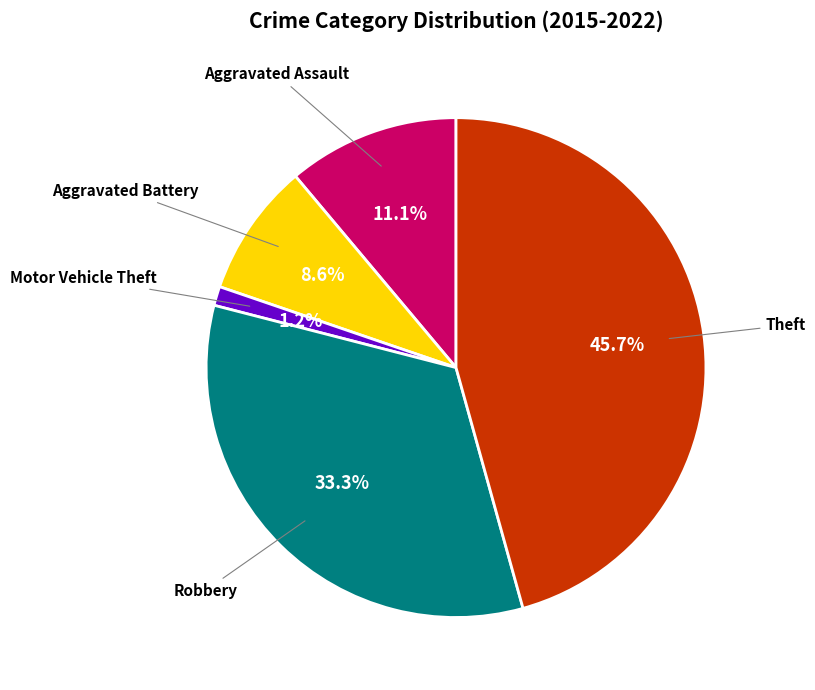

Count the number of slices in the pie.

5